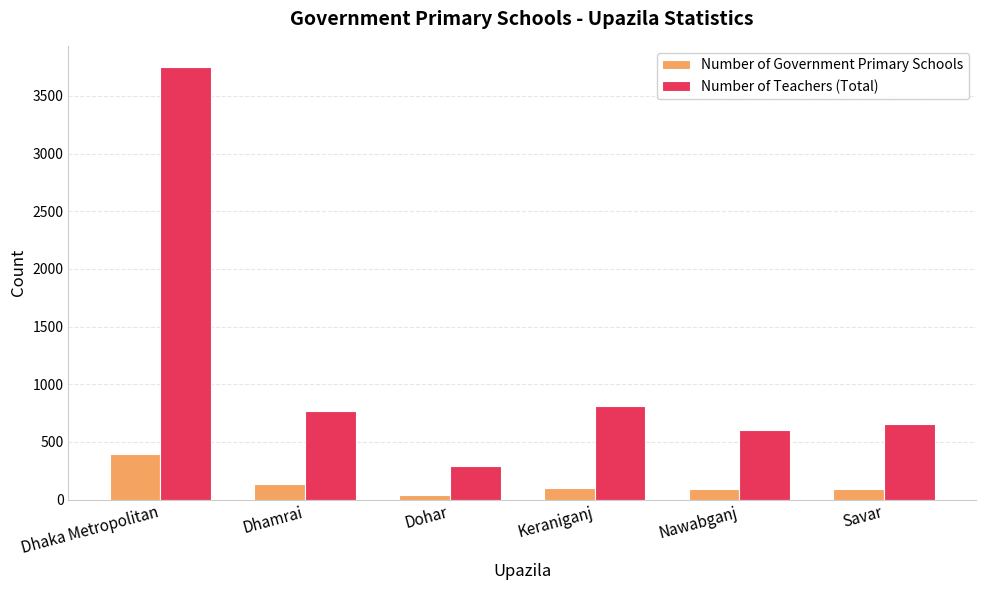

What is the spread (max minus min) of values at Savar?

571